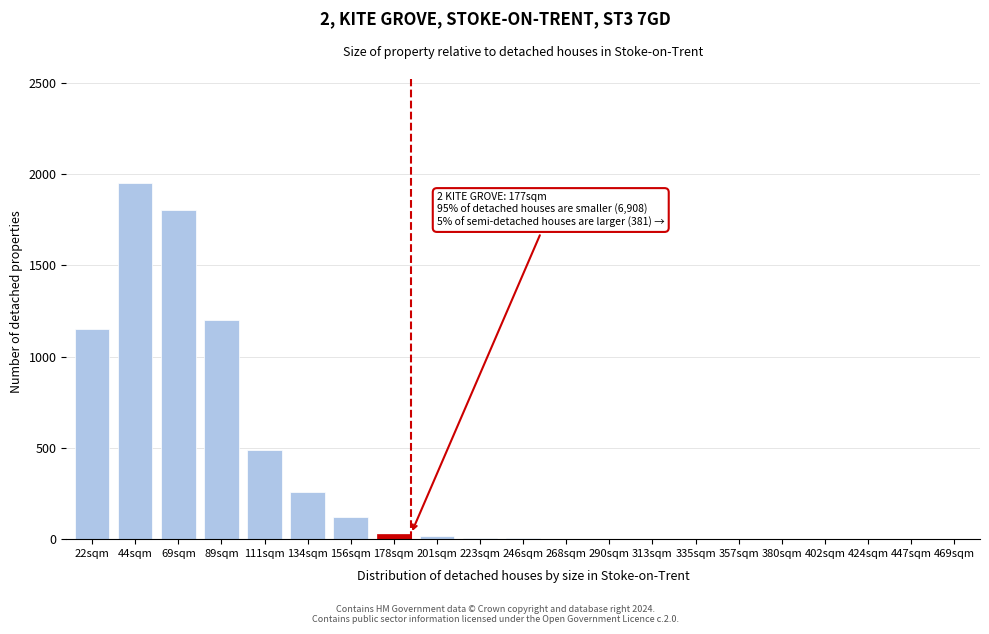

What is the ratio of the value at 69sqm to the value at 156sqm?

15.0